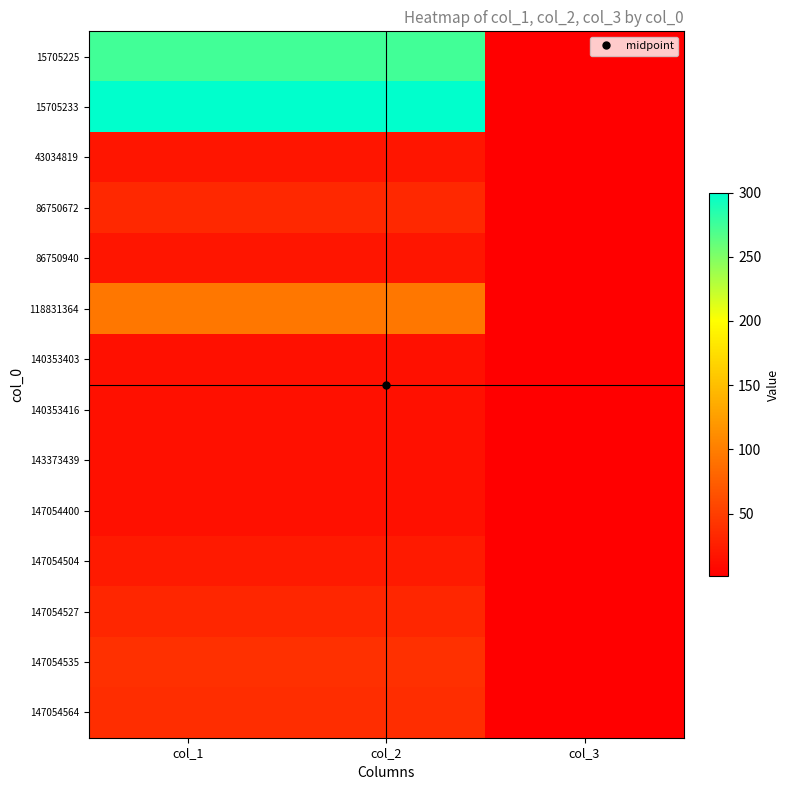

Reading left to right, list all the values displayed in this chart.

15705225: col_1=274	col_2=274	col_3=1
15705233: col_1=300	col_2=300	col_3=1
43034819: col_1=18	col_2=18	col_3=1
86750672: col_1=33	col_2=33	col_3=1
86750940: col_1=18	col_2=18	col_3=1
118831364: col_1=94	col_2=94	col_3=1
140353403: col_1=14	col_2=14	col_3=1
140353416: col_1=14	col_2=14	col_3=1
143373439: col_1=14	col_2=14	col_3=1
147054400: col_1=14	col_2=14	col_3=1
147054504: col_1=22	col_2=22	col_3=1
147054527: col_1=31	col_2=31	col_3=1
147054535: col_1=39	col_2=39	col_3=1
147054564: col_1=37	col_2=37	col_3=1